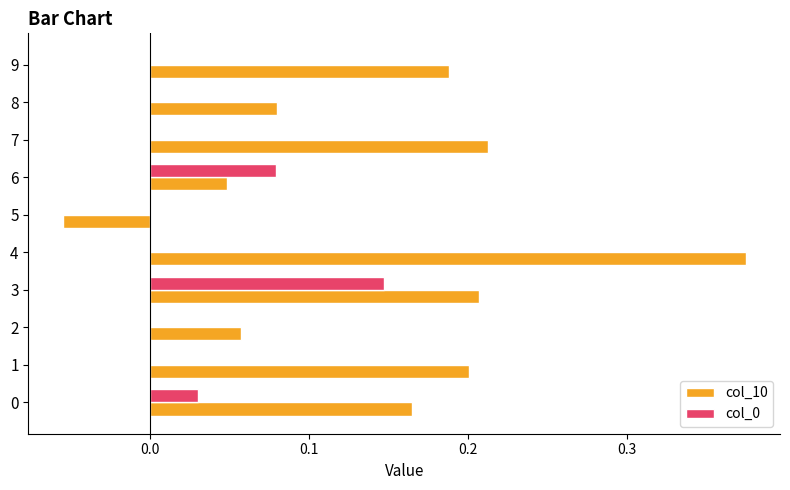

At which category does the chart reach its peak across all series?

4